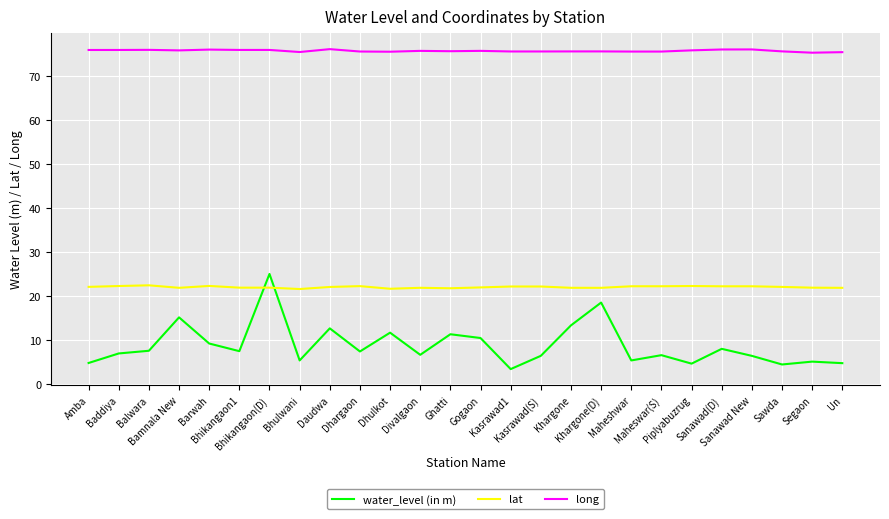

What is the maximum value for water_level (in m)?

25.0